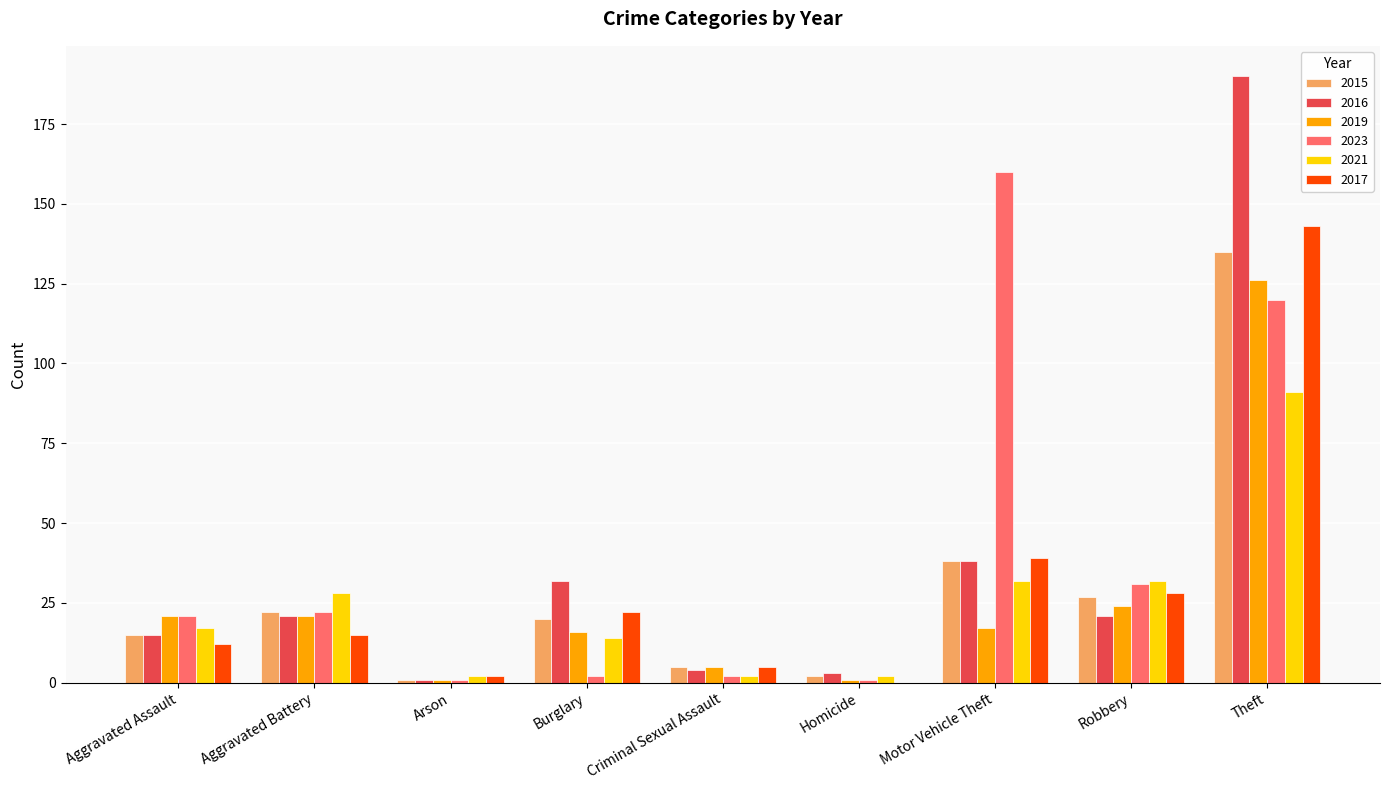

The 2016 series shows 1 at Arson. True or false?

True